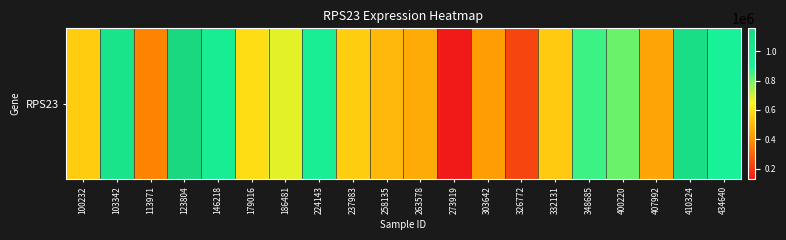

Count the number of values greater than 592834.

9